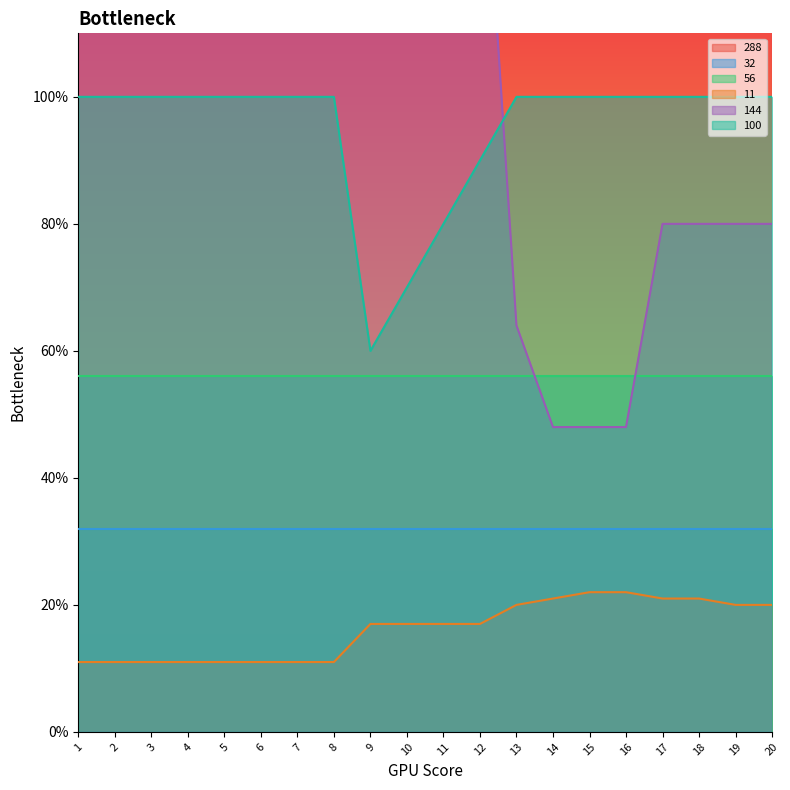

What is the spread (max minus min) of values at 8?

133